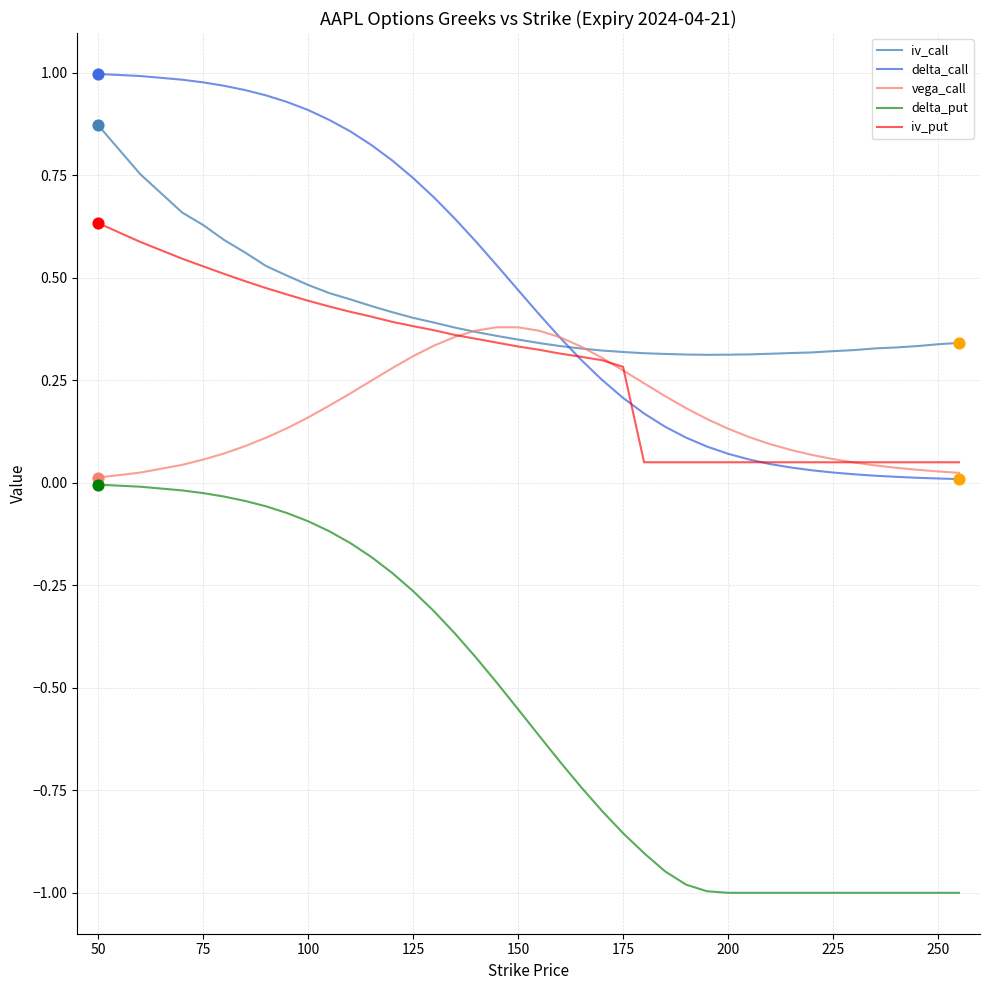

Rank the series by their maximum value, from highest to lowest.

delta_call, iv_call, iv_put, vega_call, delta_put